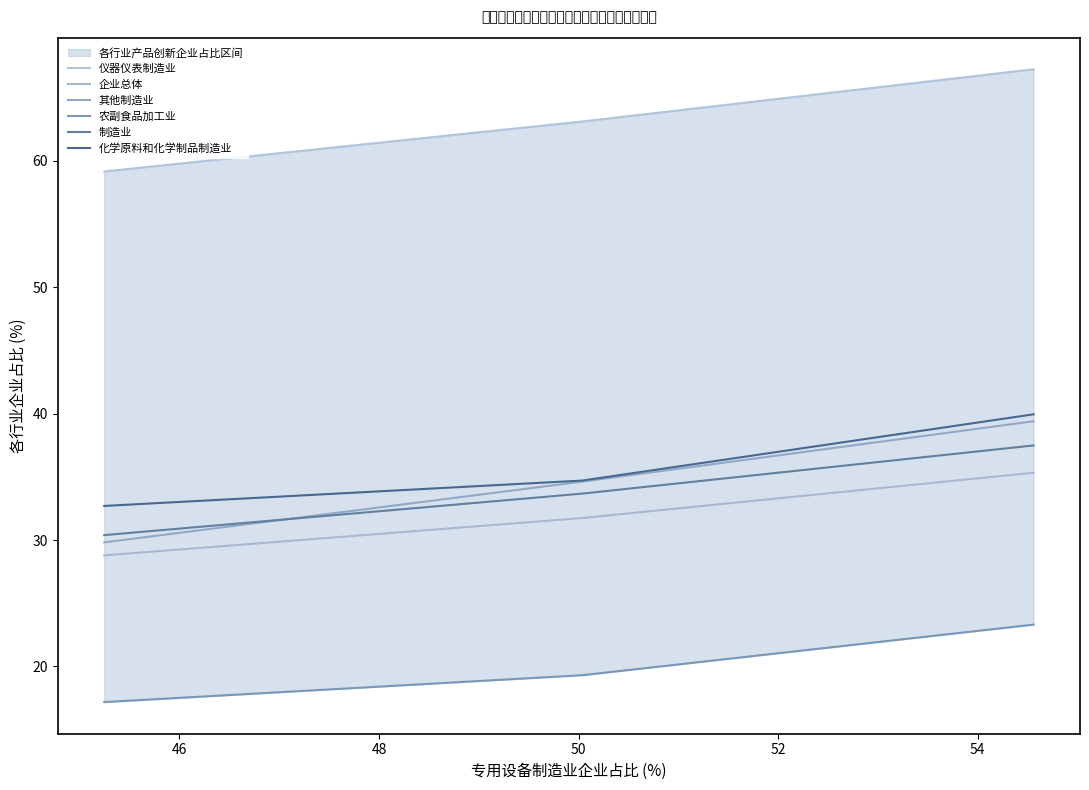

What is the maximum value for 仪器仪表制造业?

67.2